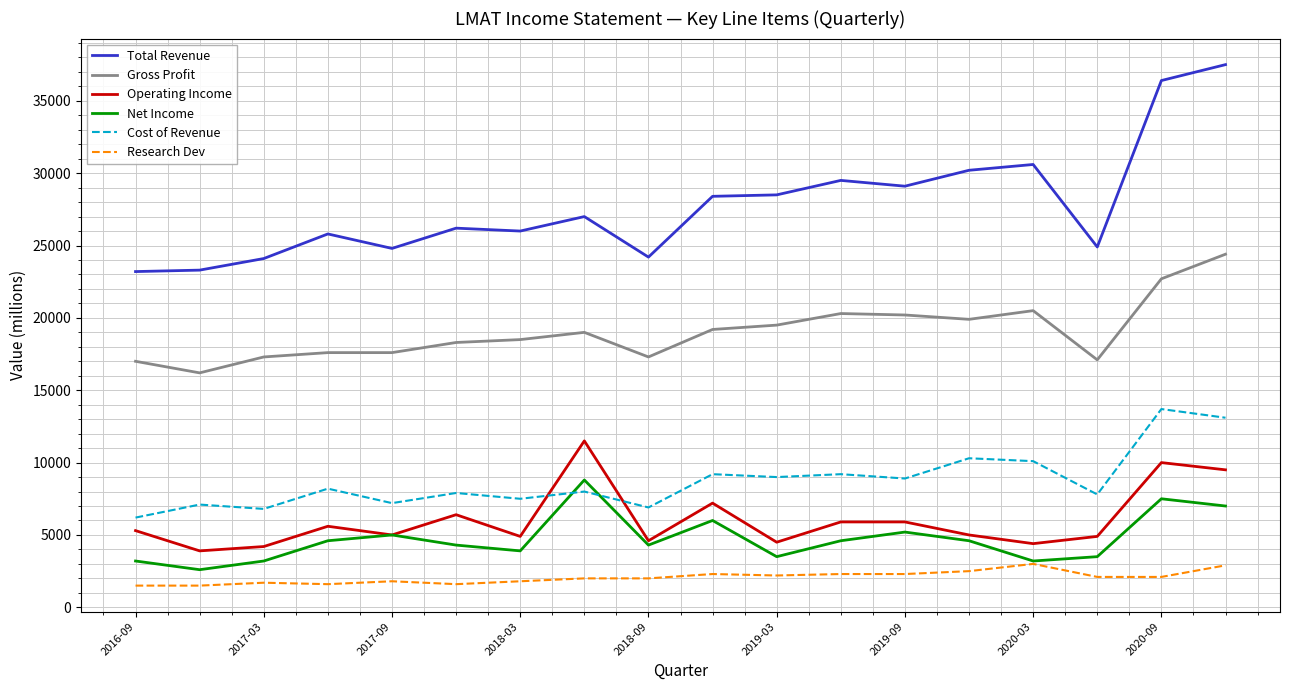

What is the greatest value displayed?

37500